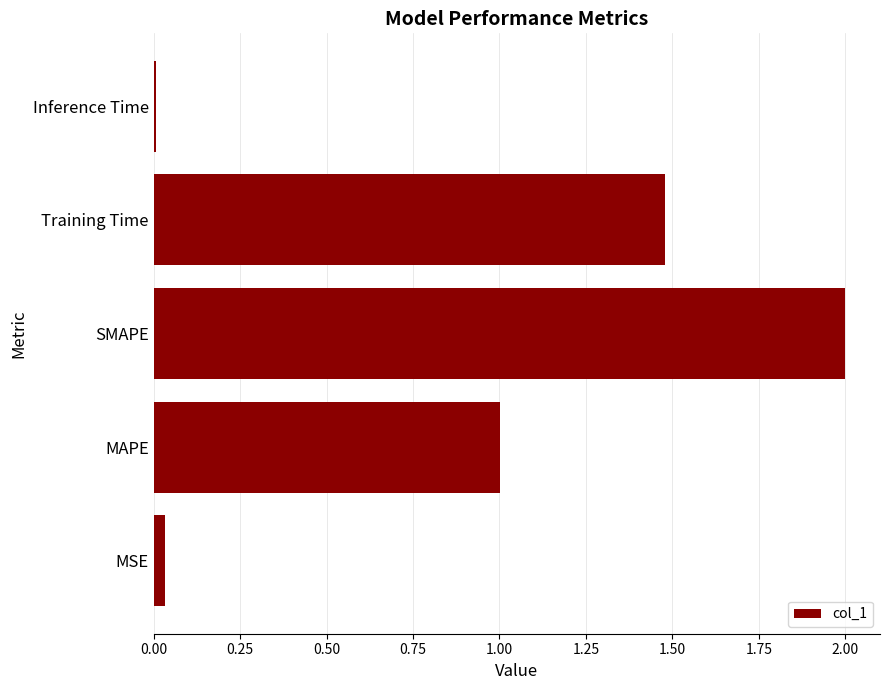

List the labels in order of value, largest first.

SMAPE, Training Time, MAPE, MSE, Inference Time